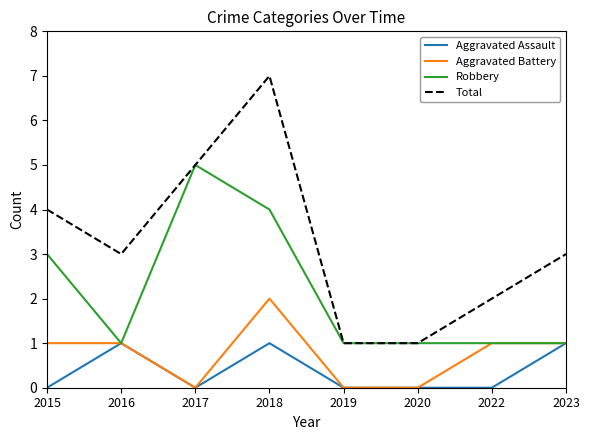

True or false: Aggravated Assault and Total cross at least once.

False